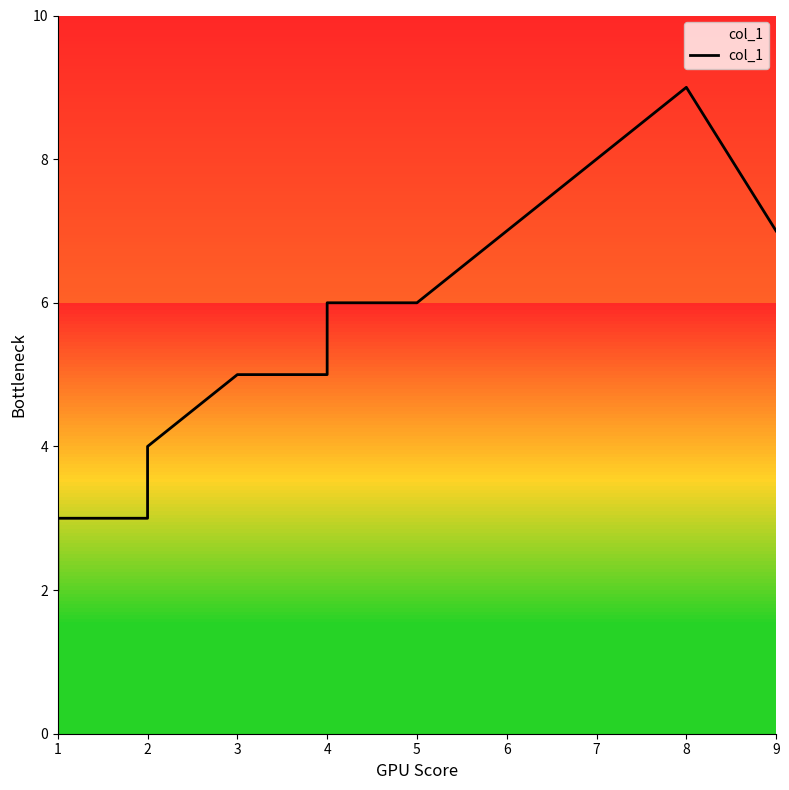

What is the greatest value displayed?

9